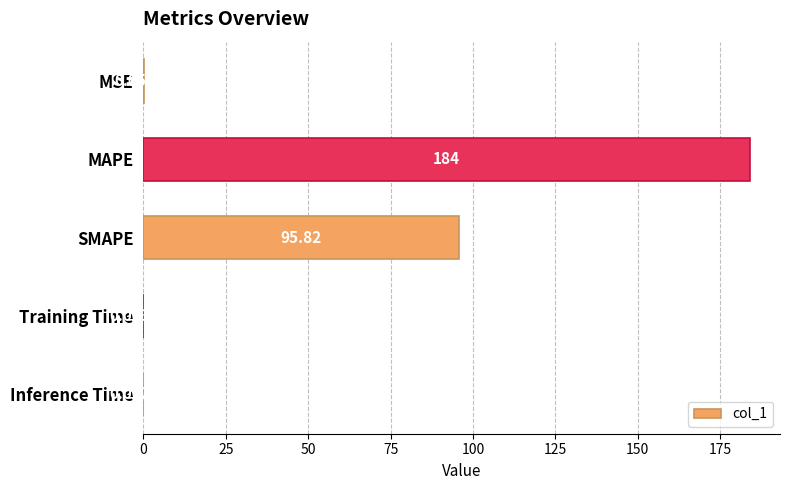

Between MSE and Training Time, which is larger?

MSE